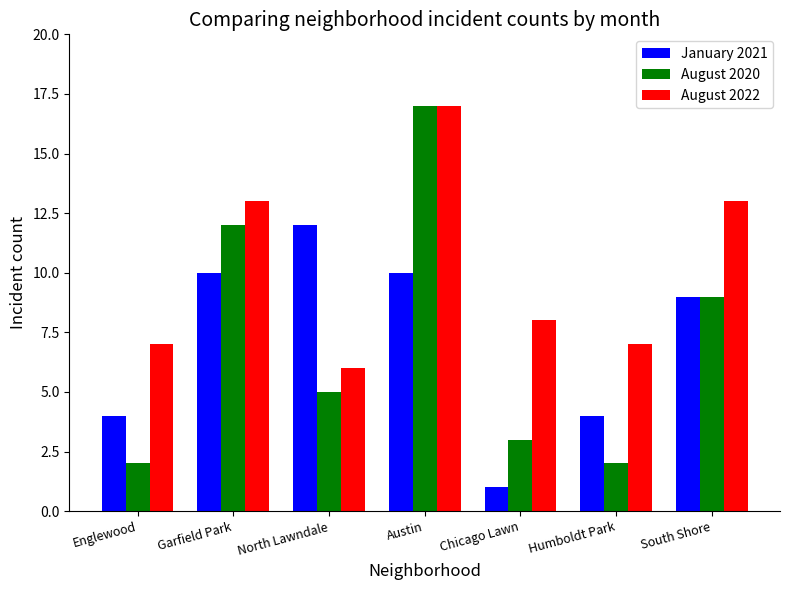

Reading right to left, what are all the values shown in this chart?

January 2021: South Shore=9	Humboldt Park=4	Chicago Lawn=1	Austin=10	North Lawndale=12	Garfield Park=10	Englewood=4
August 2020: South Shore=9	Humboldt Park=2	Chicago Lawn=3	Austin=17	North Lawndale=5	Garfield Park=12	Englewood=2
August 2022: South Shore=13	Humboldt Park=7	Chicago Lawn=8	Austin=17	North Lawndale=6	Garfield Park=13	Englewood=7